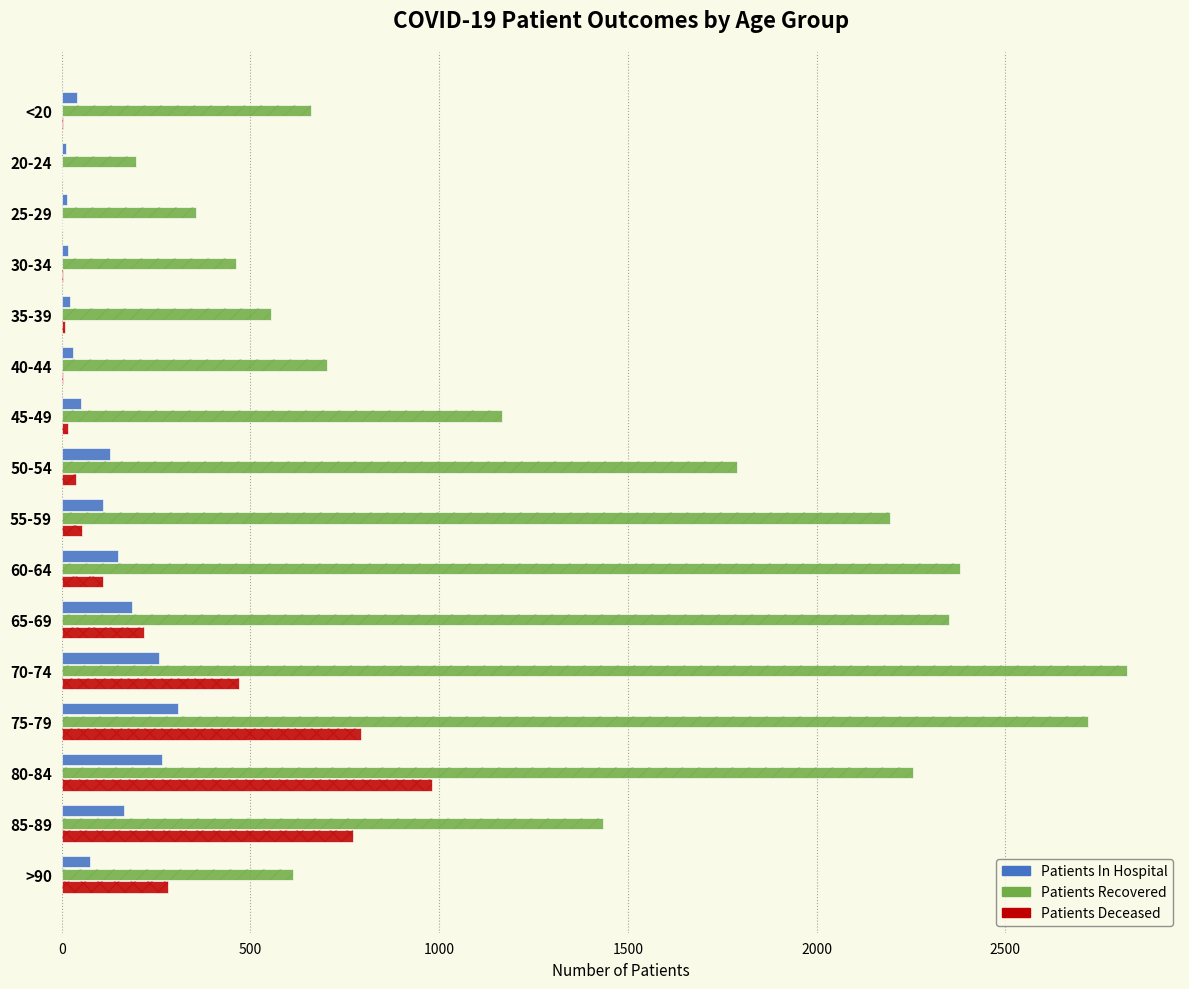

Which series has the widest spread of values?

Patients Recovered